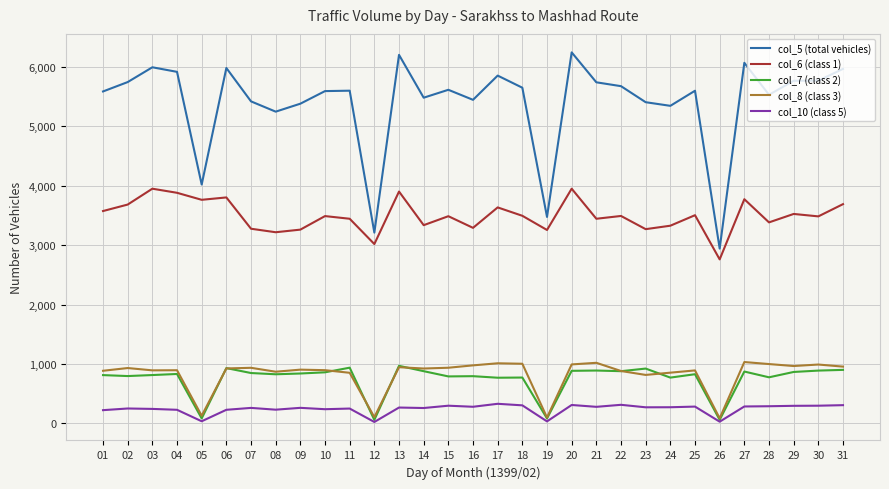

What is the average value of the col_8 (class 3) series?

825